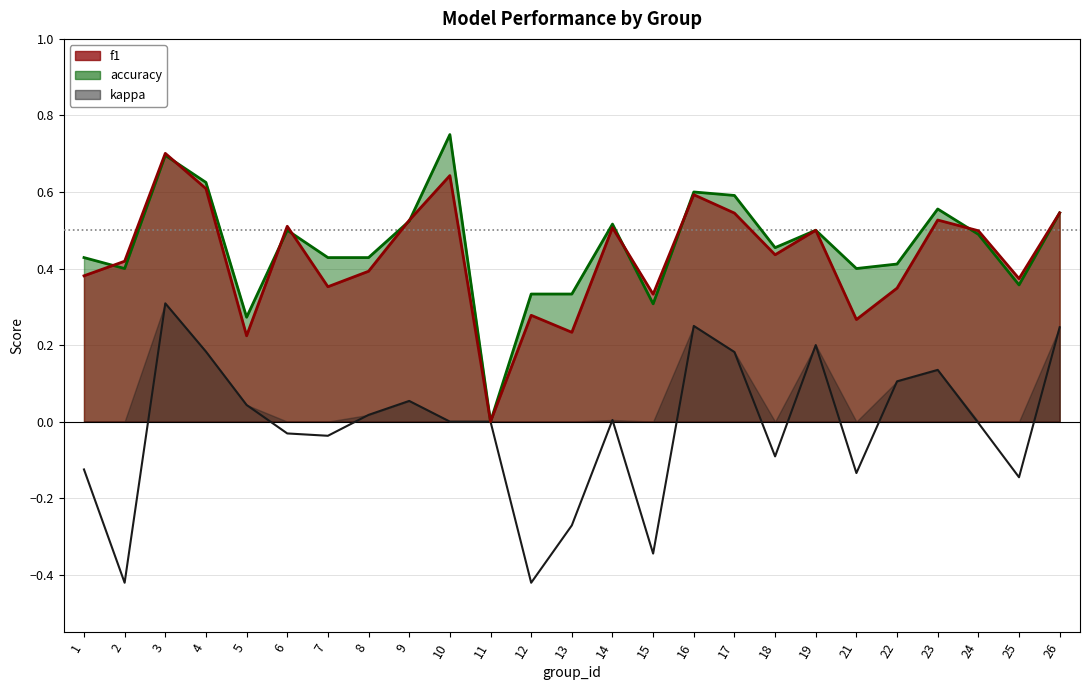

Is it true that f1 equals 0.3 at 15?

True